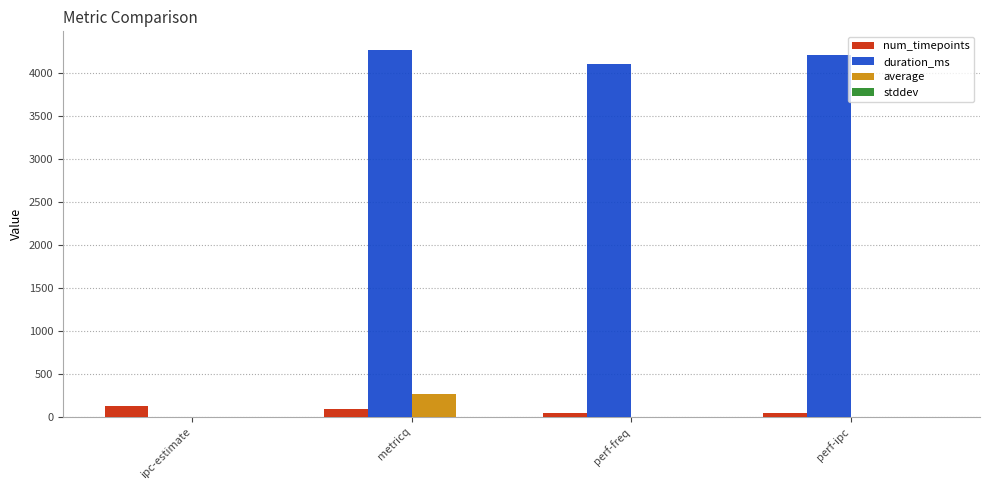

The duration_ms series shows 4202.0 at perf-ipc. True or false?

True